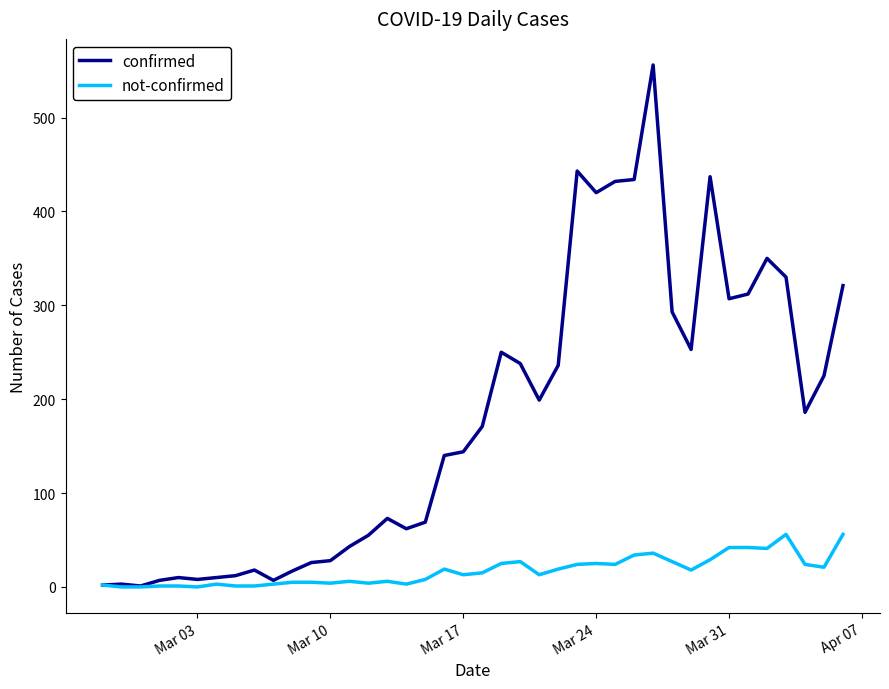

In confirmed, how many points are higher than both neighbors (excluding endpoints)?

9